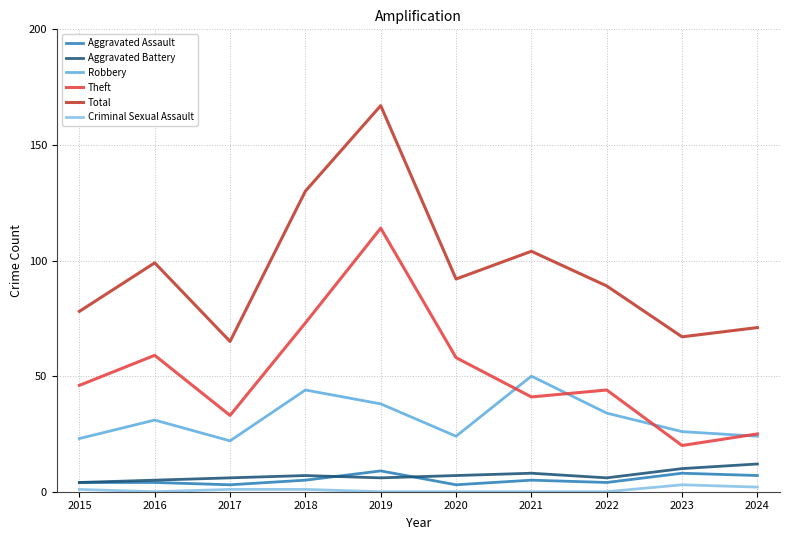

What is the minimum value for Theft?

20